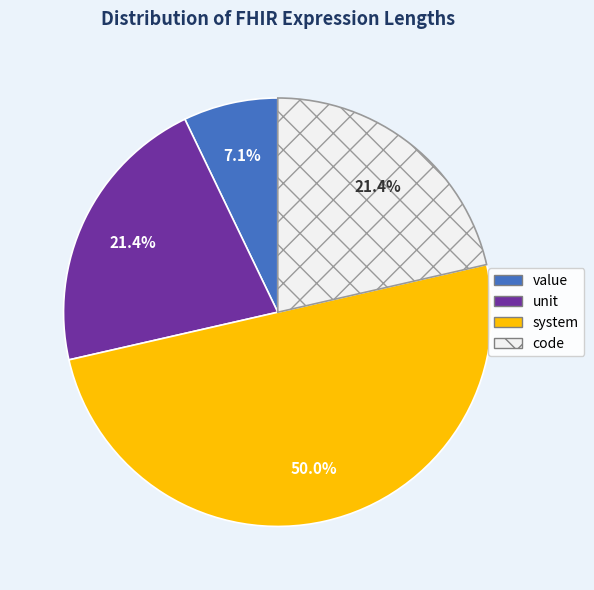

Between unit and value, which is larger?

unit